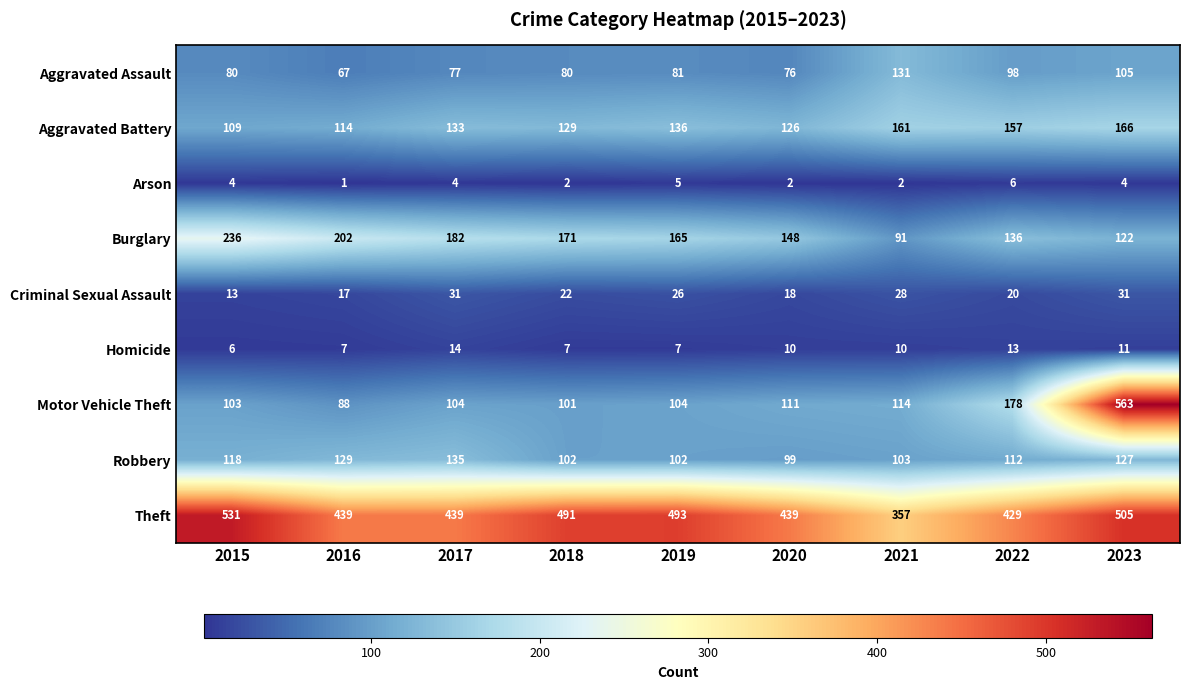

True or false: Arson has a value of 5 at 2019.

True